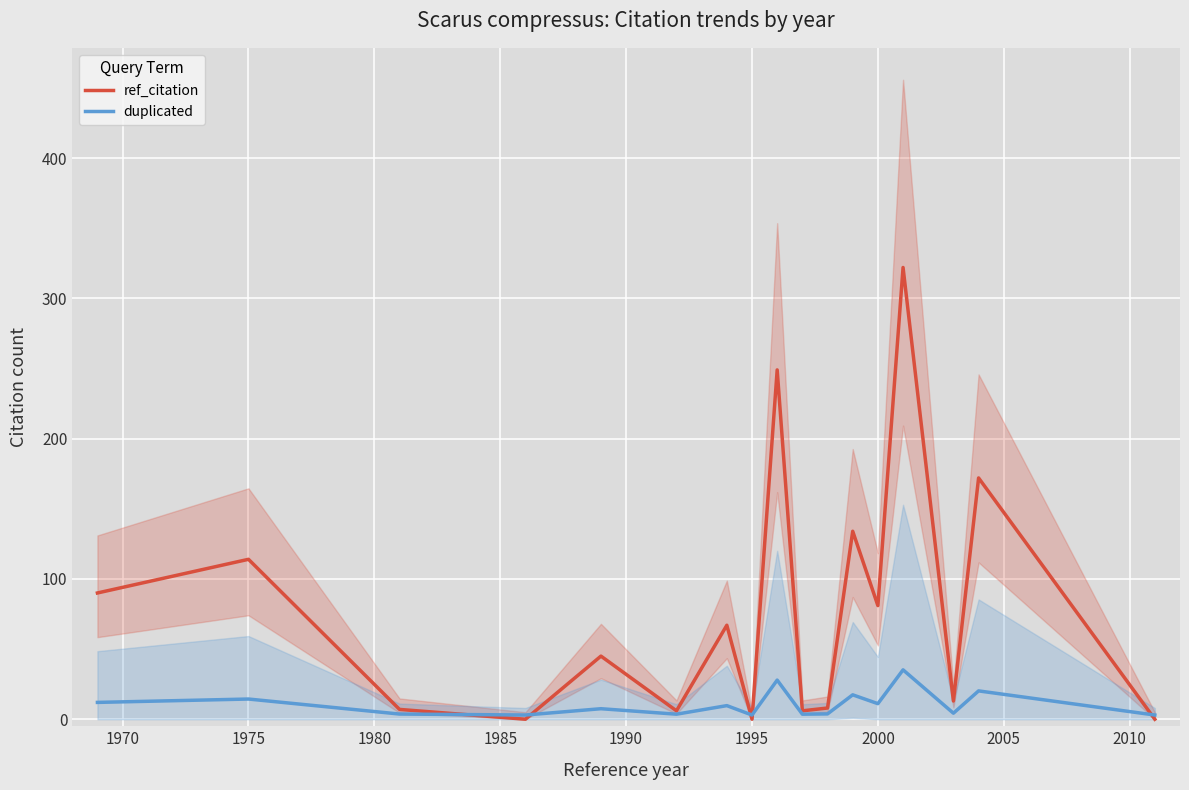

How many times do ref_citation and duplicated cross each other?

5